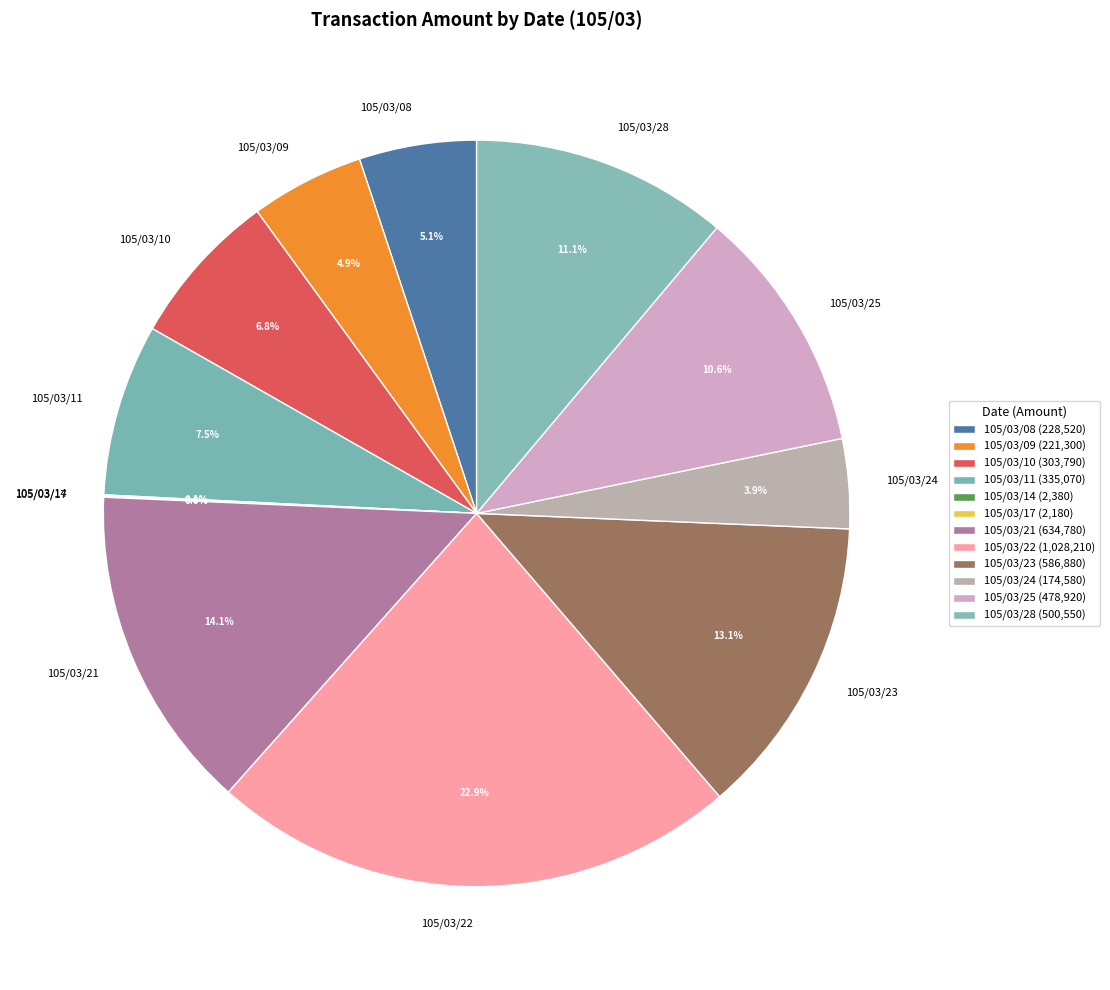

What percentage is the 105/03/21 slice, to the nearest percent?

14%